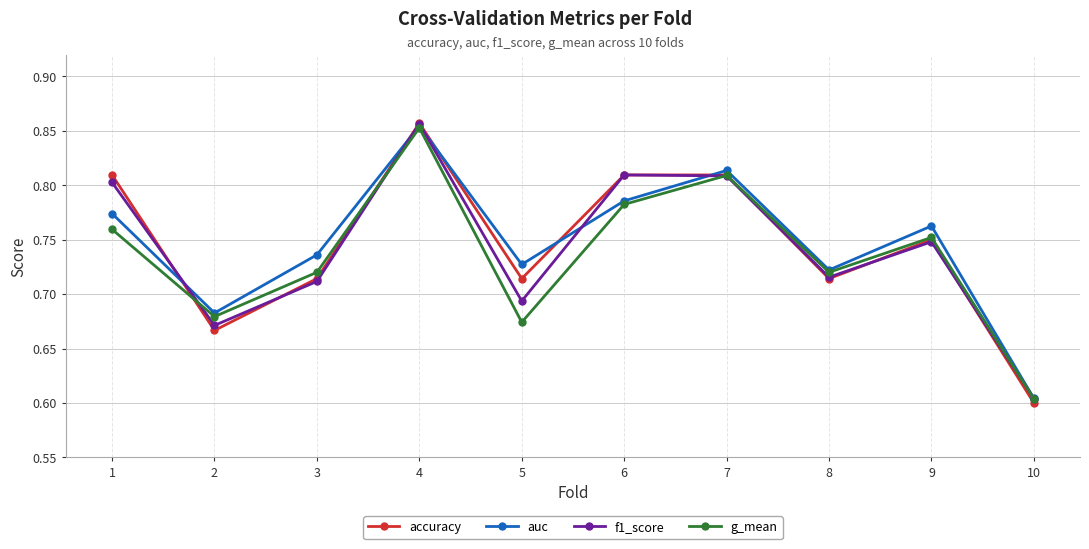

Where is auc nearest to the value 0?

10